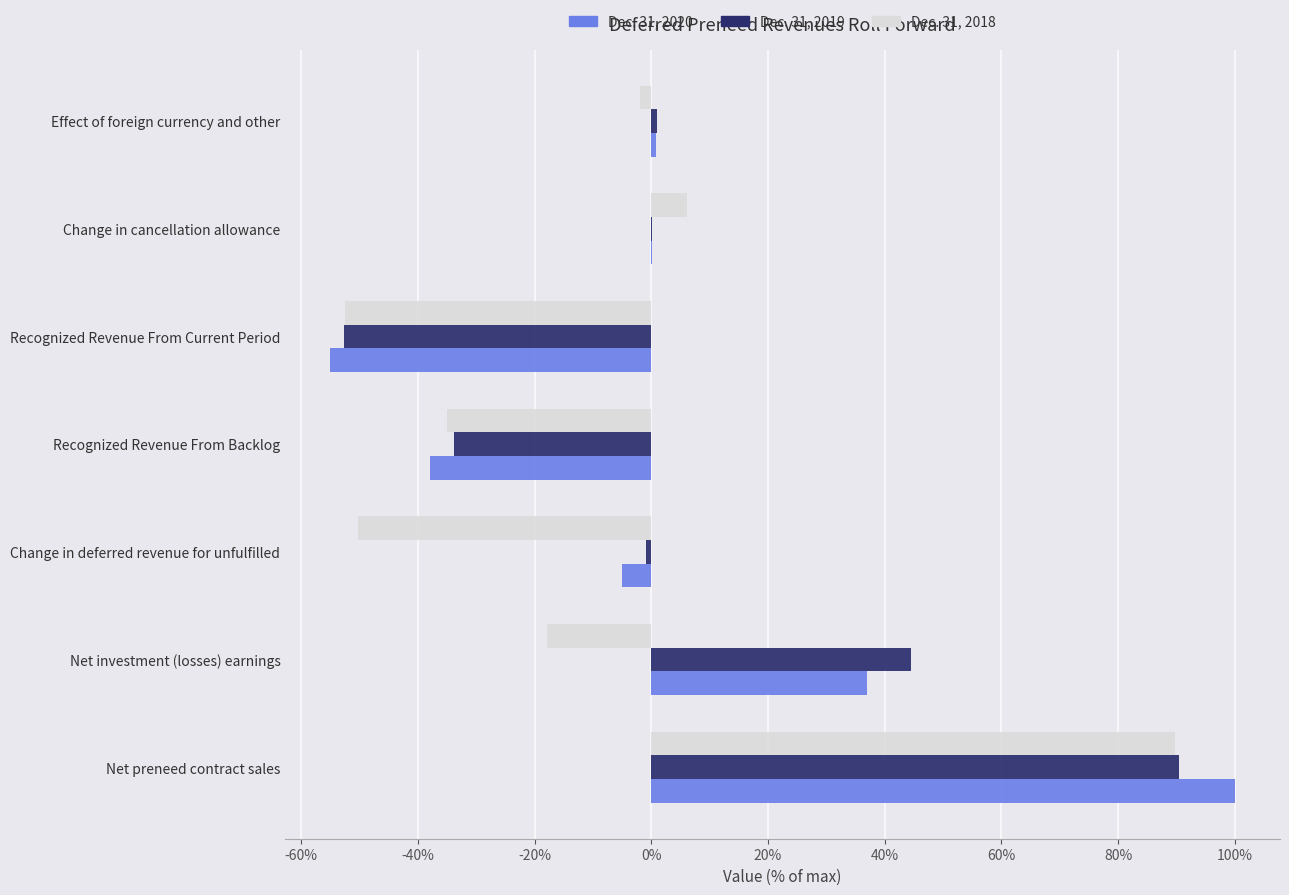

What is the sum of all Dec. 31, 2018 values?

-61.7